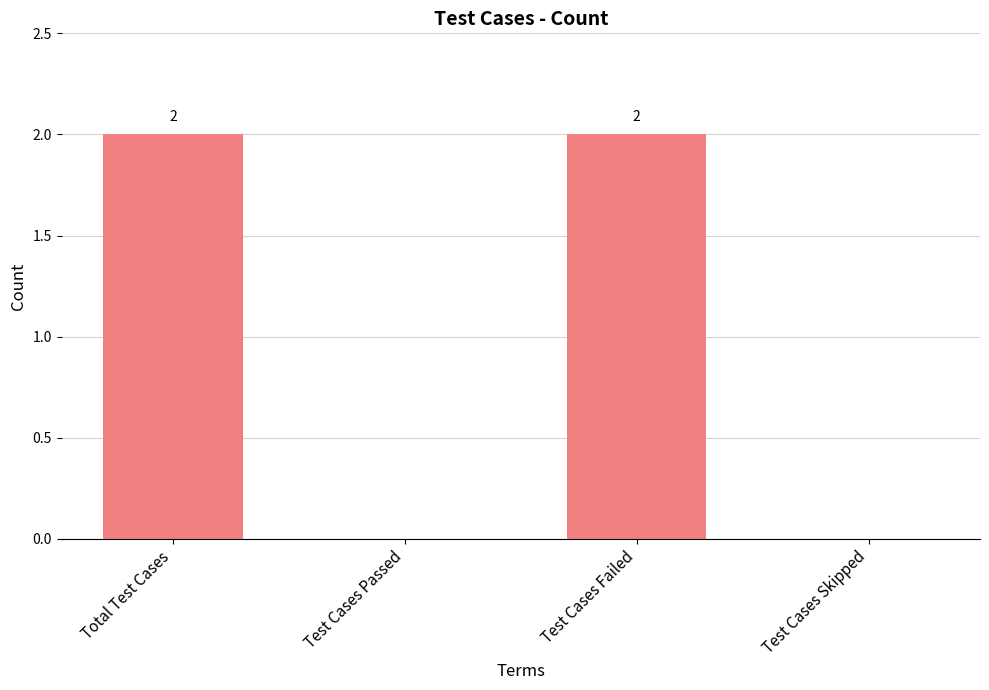

Reading left to right, what are all the values shown in this chart?

2	0	2	0